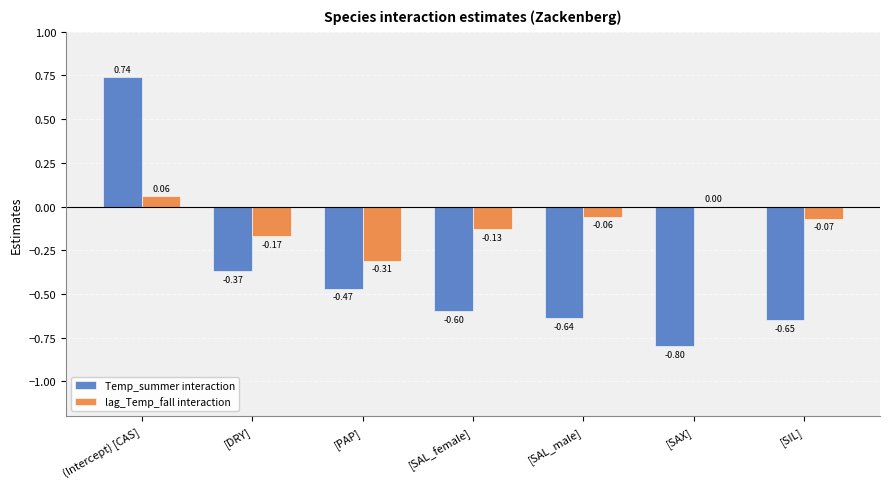

What is the approximate value of Temp_summer interaction at [SAL_female]?

-0.6